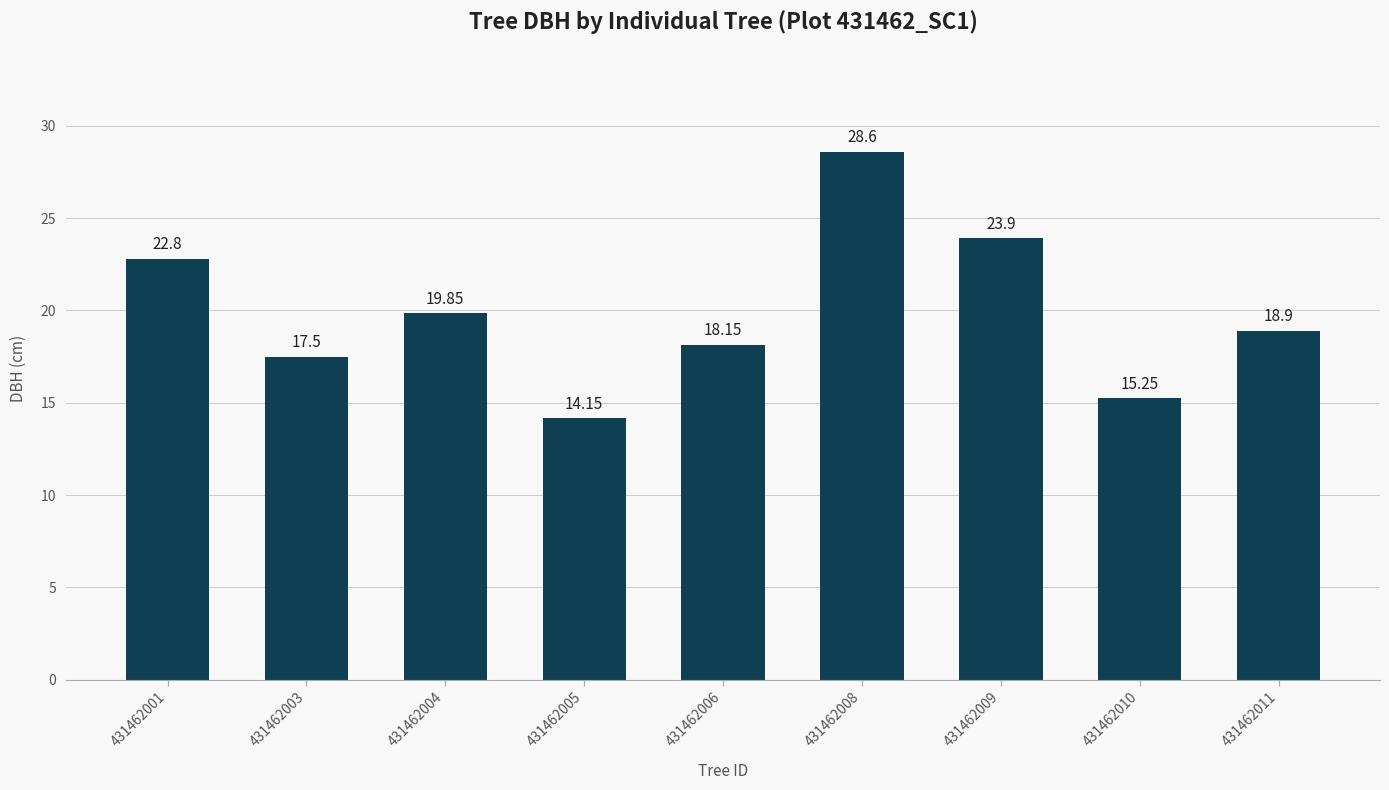

What is the ratio of the value at 431462006 to the value at 431462011?

1.0